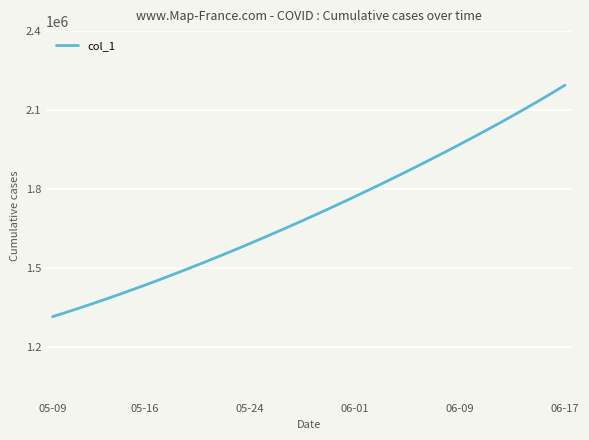

What is the minimum value shown in the chart?

1315099.0